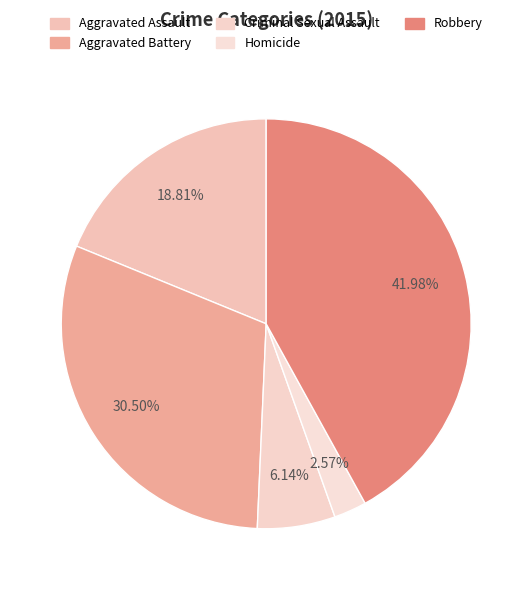

What is the smallest slice in the pie chart?

Homicide